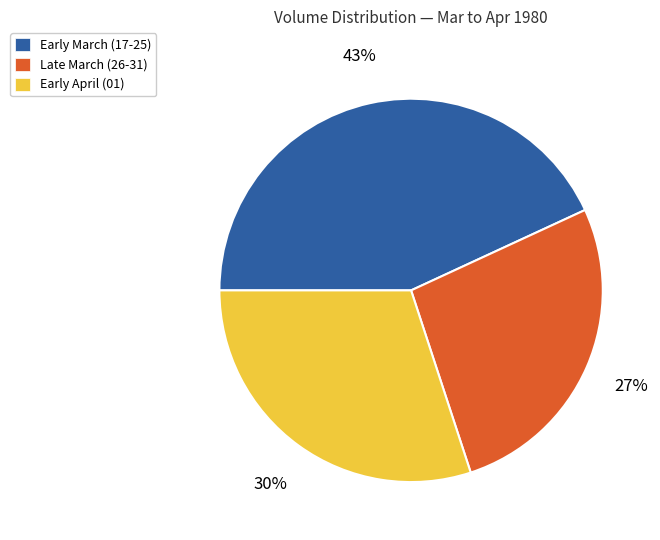

Is there a majority slice in this chart?

No